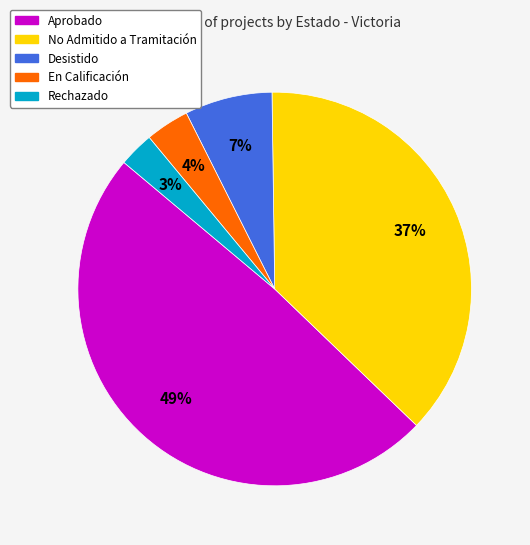

What percentage is the Rechazado slice, to the nearest percent?

3%